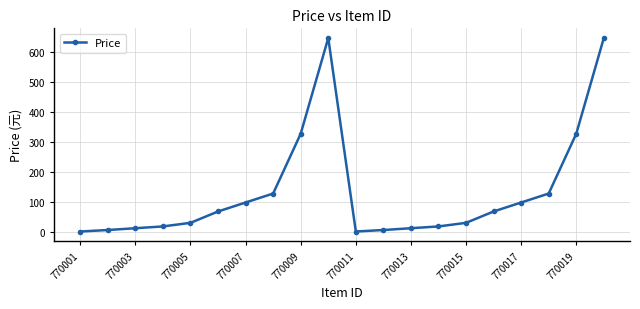

How many lines are shown in the chart?

1